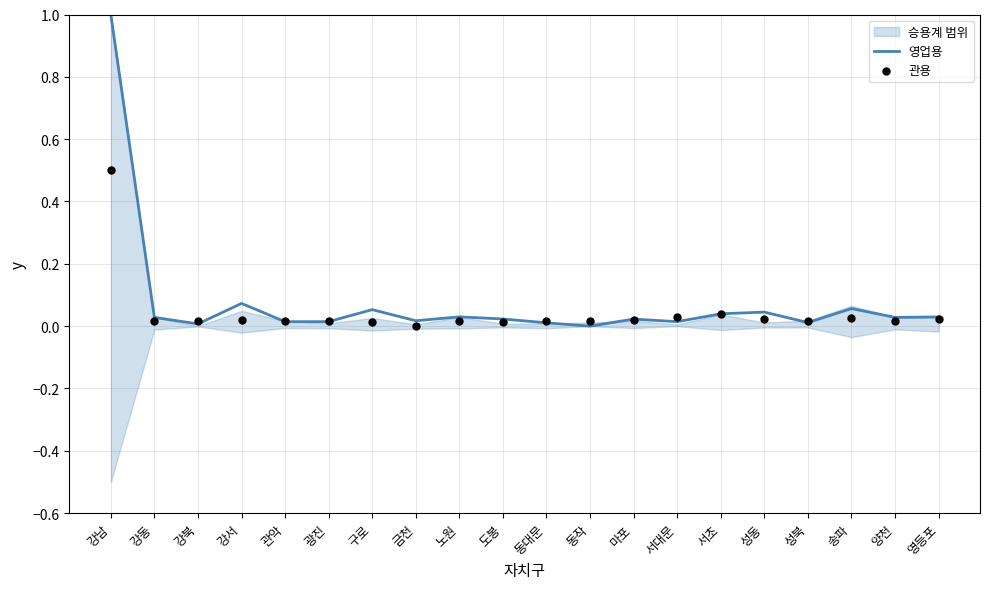

Which series has the largest total across all categories?

영업용